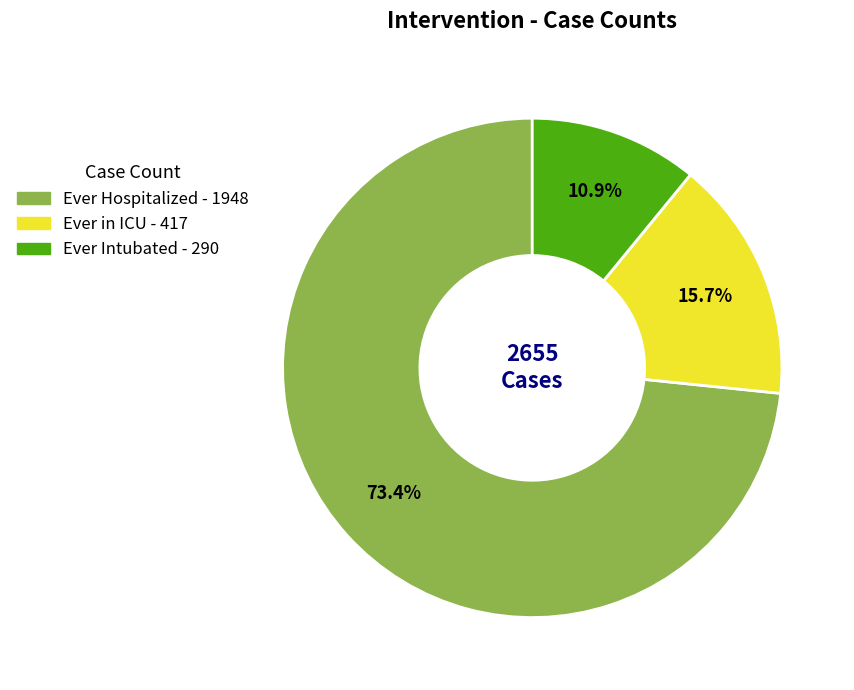

How many slices are in this pie chart?

3